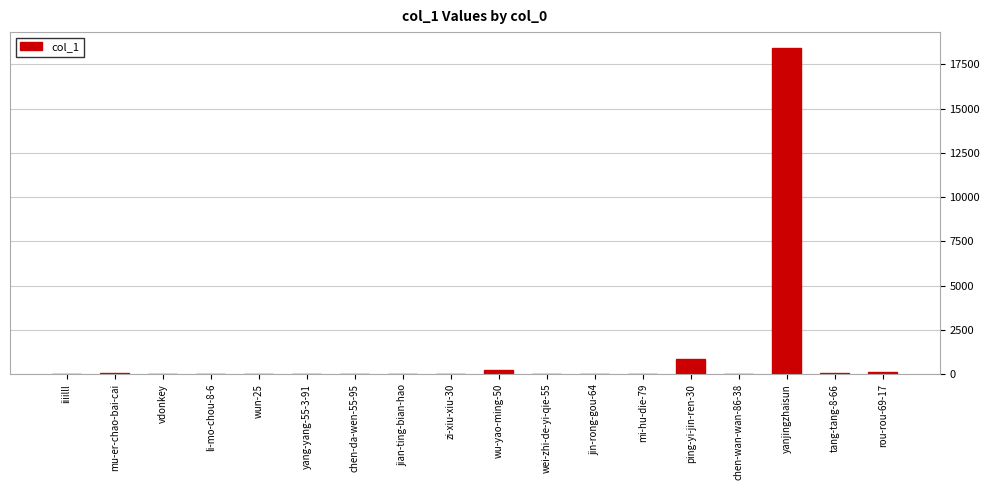

Which category has the highest value across all series?

yanjingzhaisun